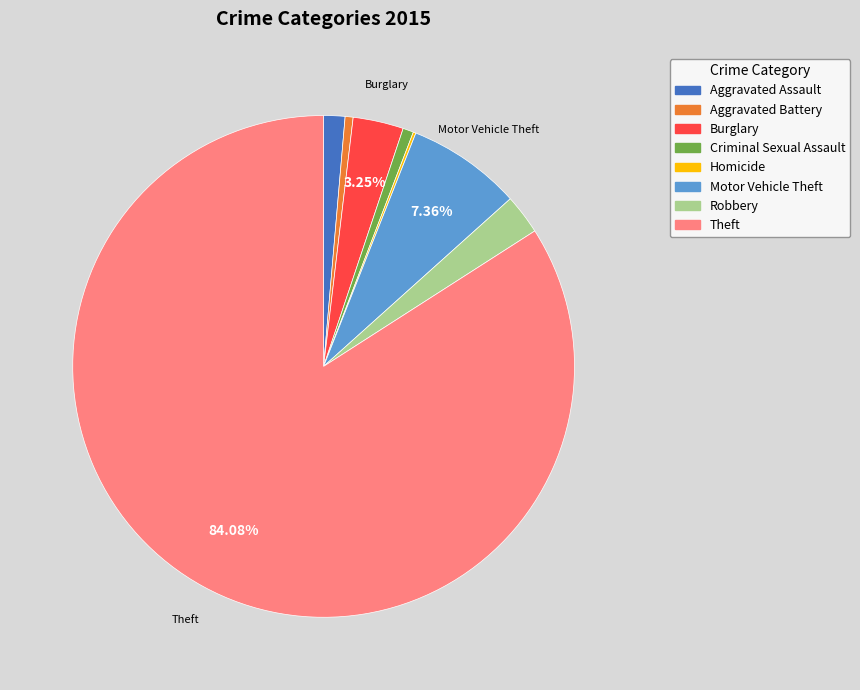

Combined, do Theft and Aggravated Battery account for over 50%?

Yes